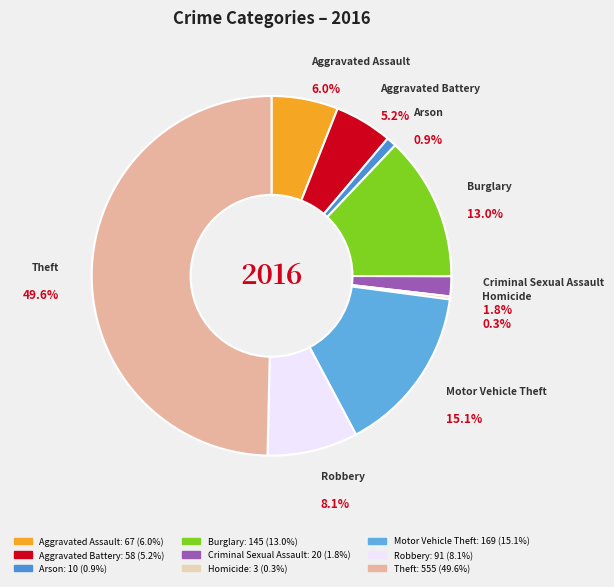

Count the number of slices in the pie.

9